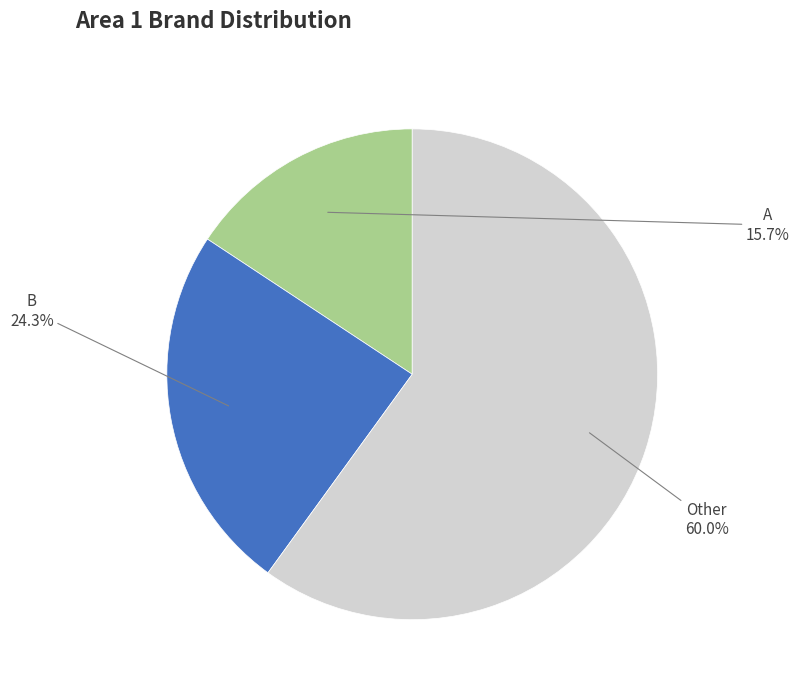

What is the ratio of the value at Other to the value at A?

3.8